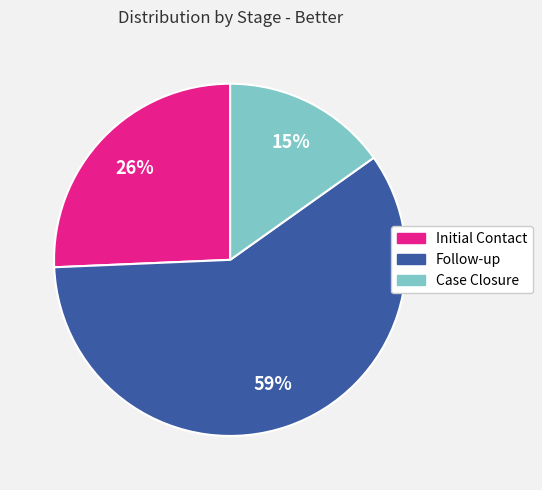

Which slice is the largest?

Follow-up